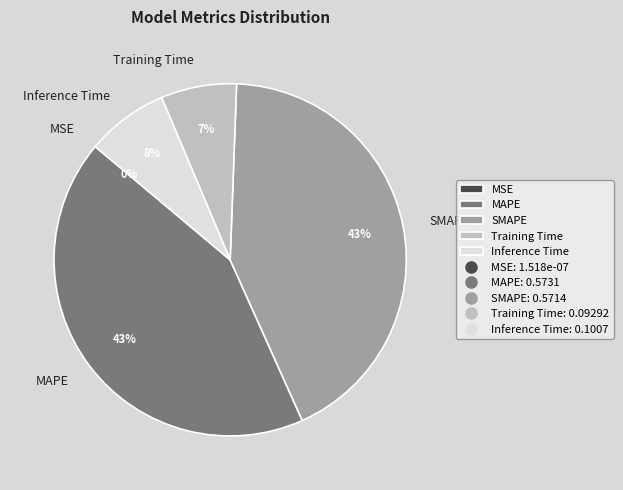

True or false: Inference Time accounts for 8% of the total.

True